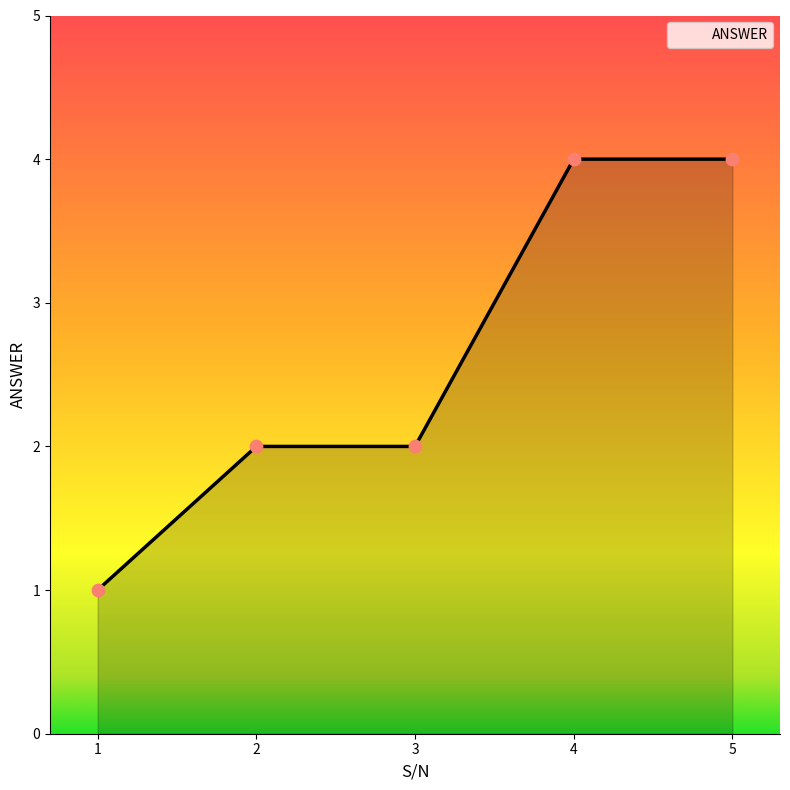

What is the change in value from 1 to 2?

+1